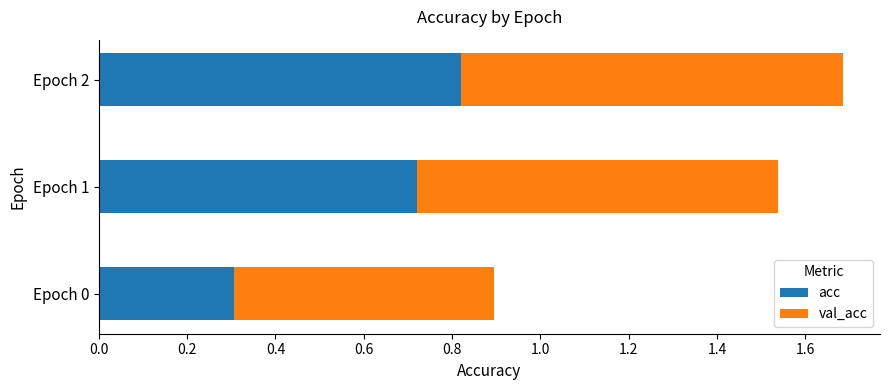

How many acc values are between 0 and 1?

3